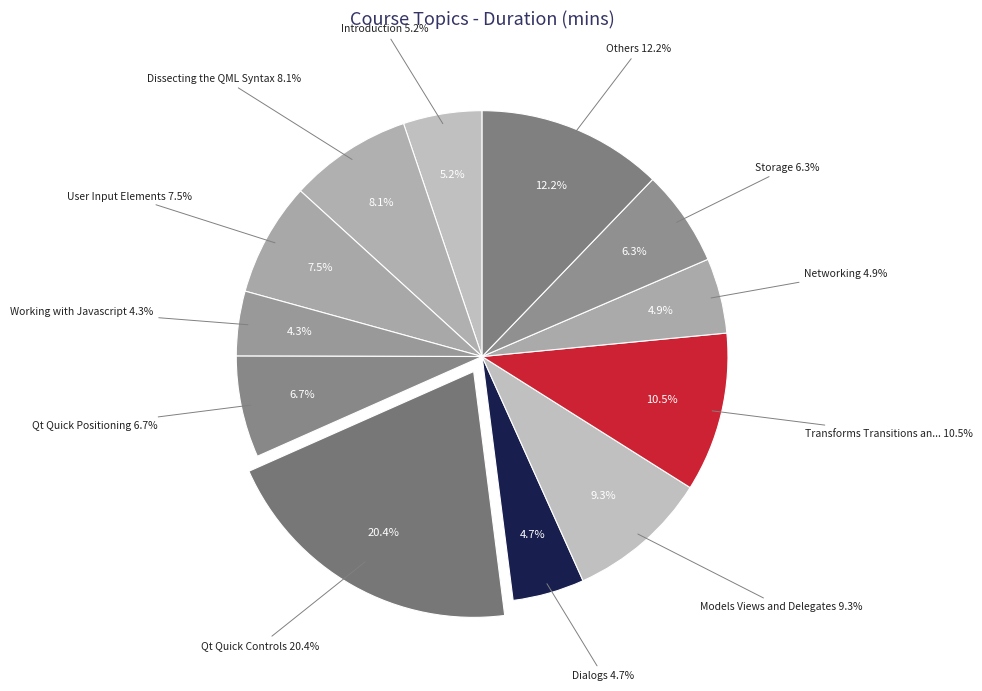

The 11 Models Views and Delegates slice represents 2% of the pie. True or false?

False